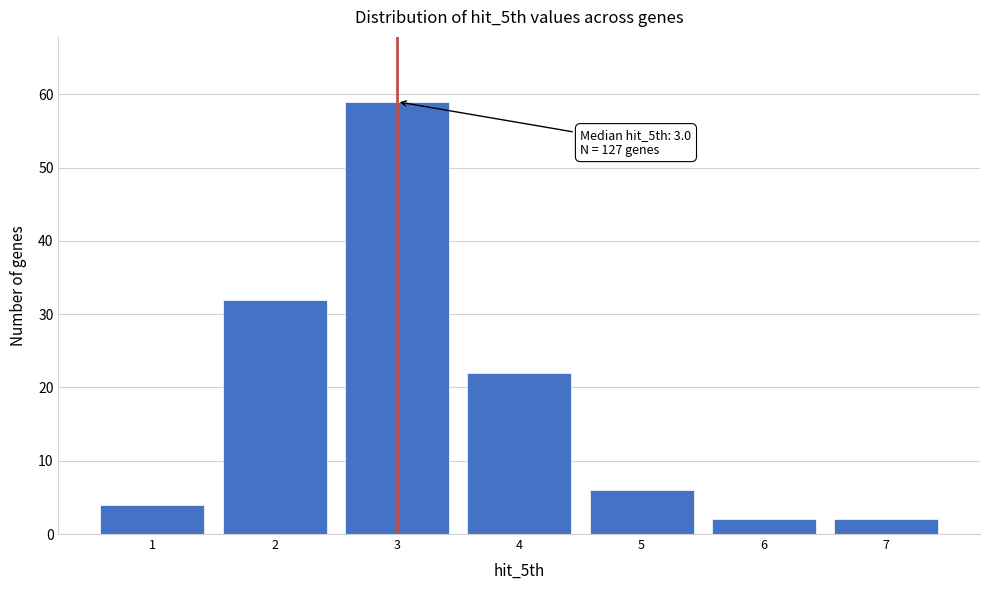

Reading left to right, extract all data points from this chart.

4	32	59	22	6	2	2